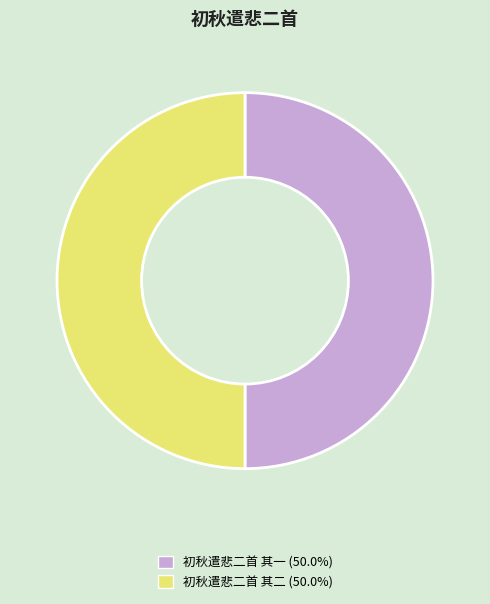

How many segments does this pie chart have?

2